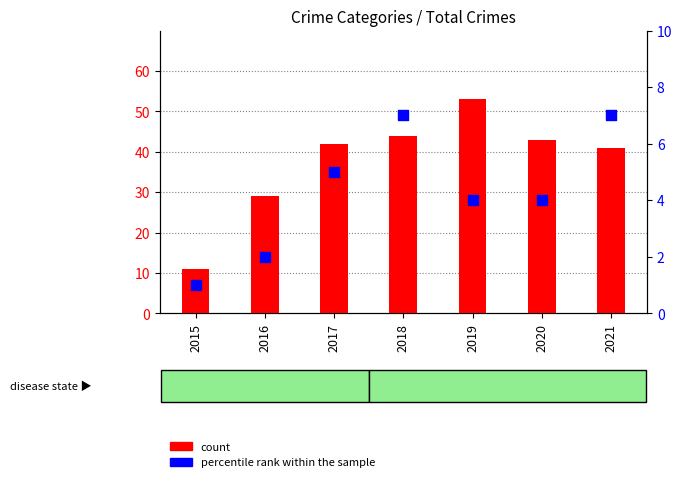

Which series has the largest total across all categories?

count